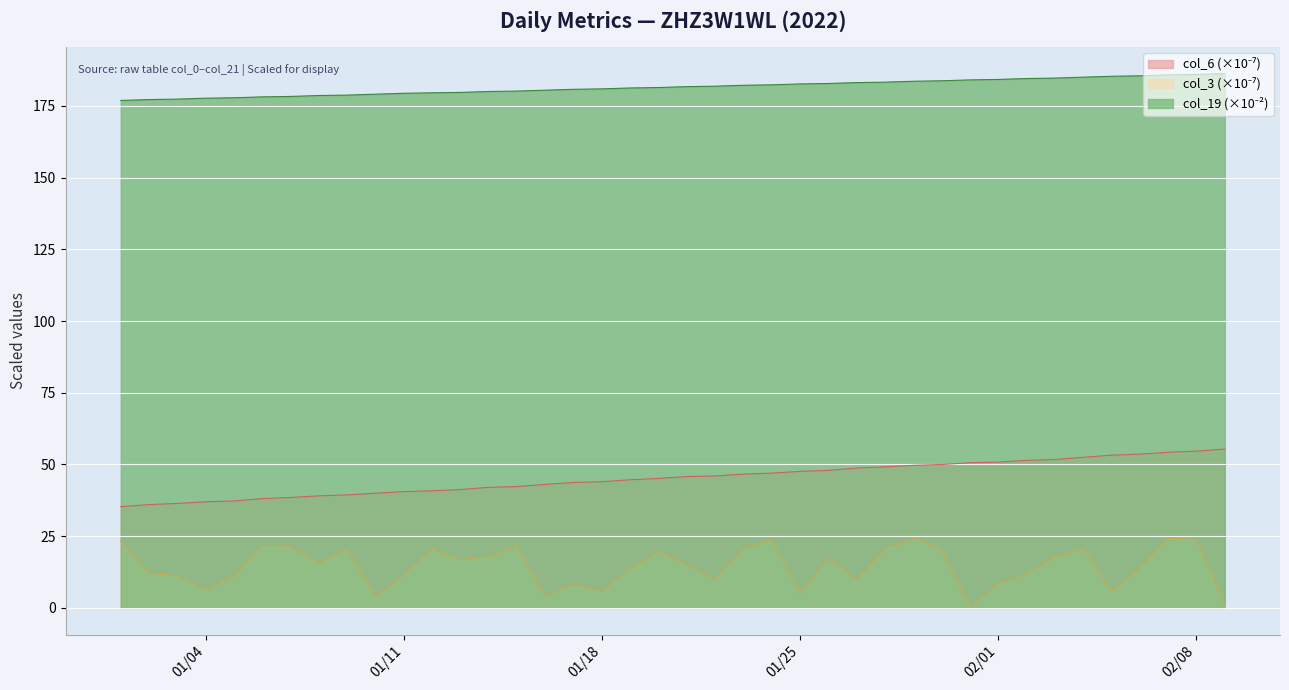

What is the value of the col_6 point at the 30th from the left?

50.0